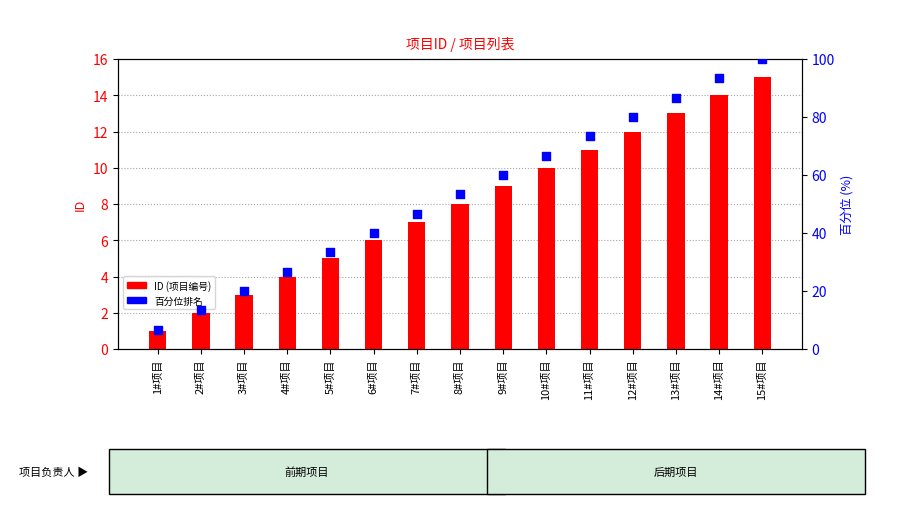

Which series contains the highest Y value?

百分位排名